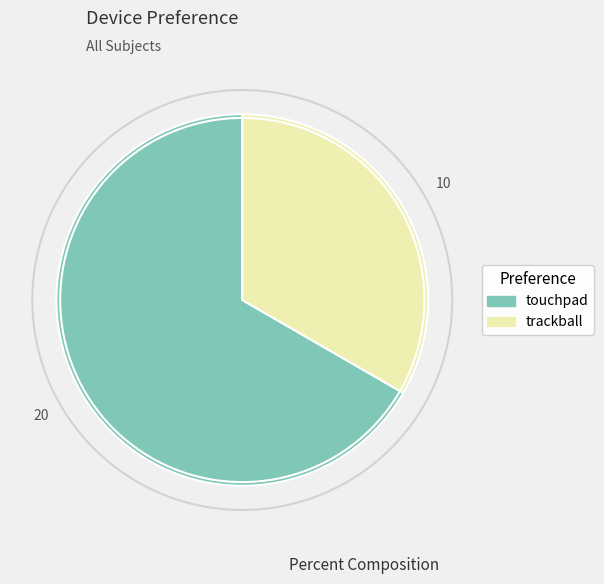

Which has a higher value, trackball or touchpad?

touchpad